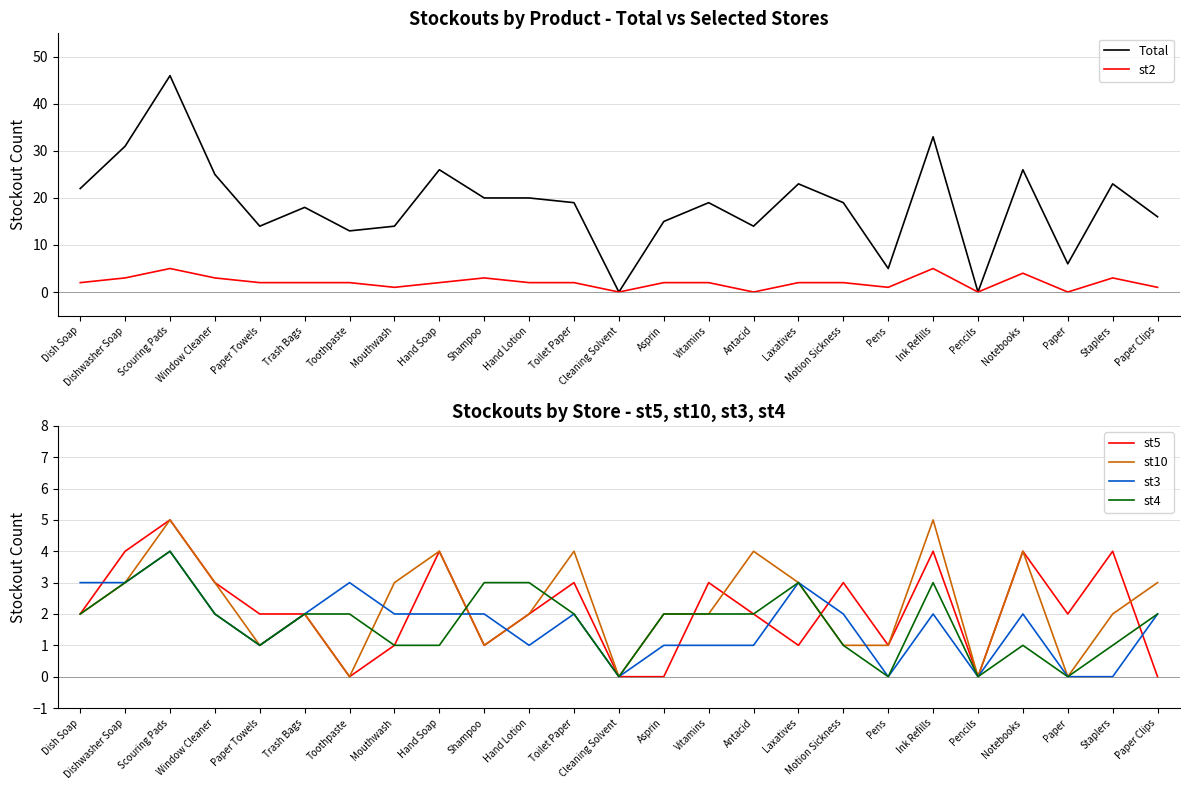

Where is st4 nearest to the value 2?

Dish Soap